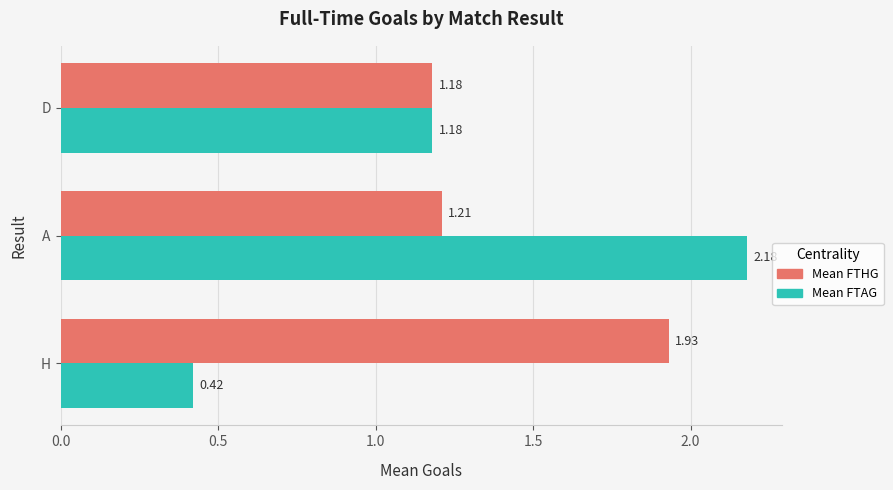

What is the average value of the Mean FTHG series?

1.4